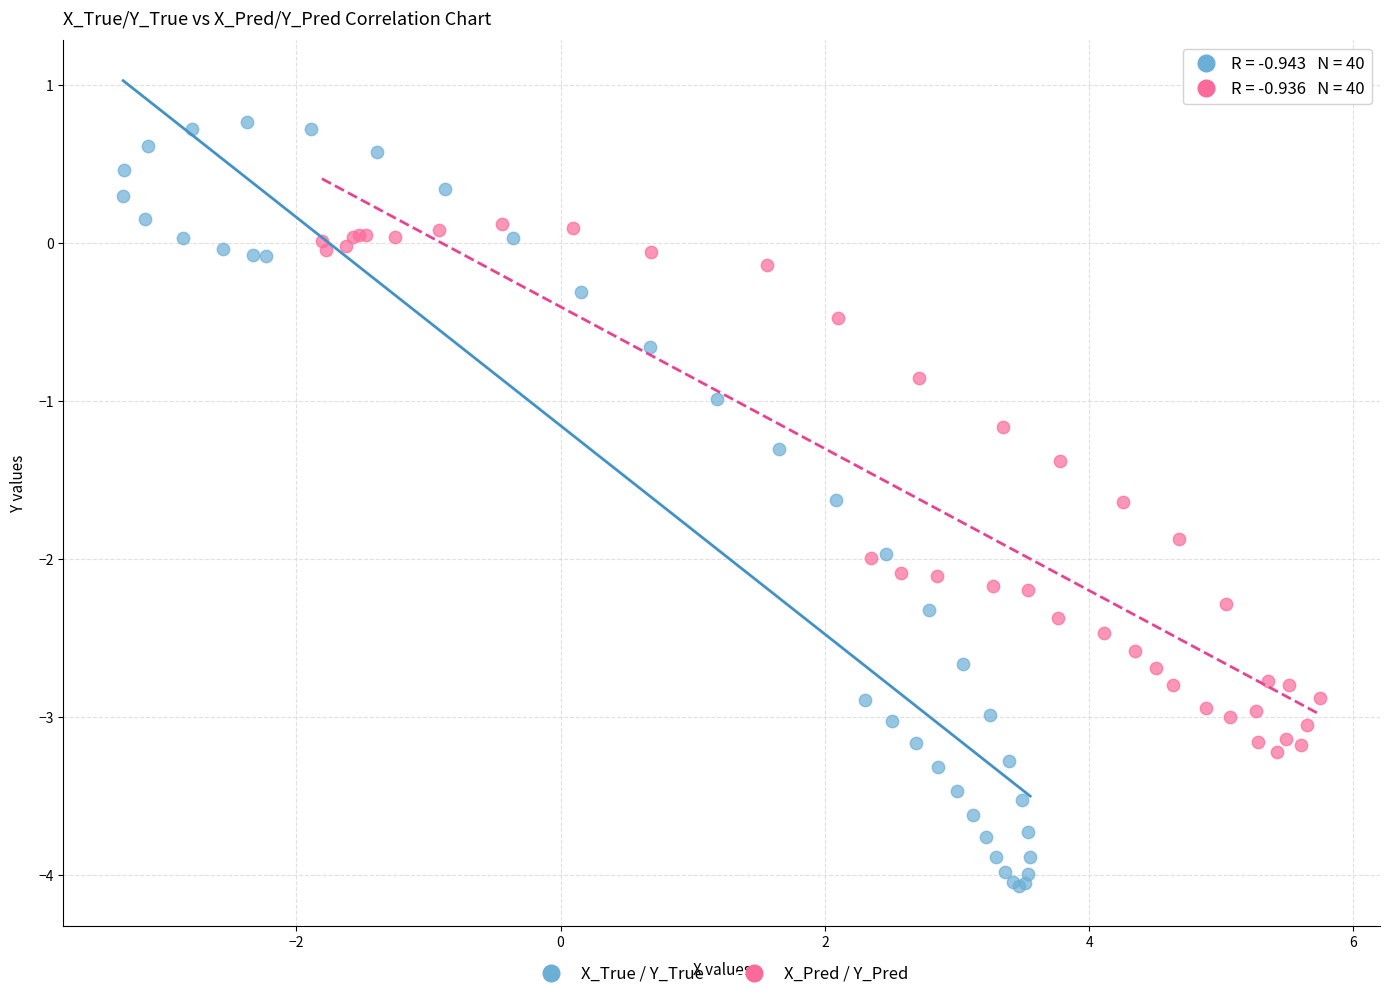

Which series reaches the minimum Y coordinate?

X_True / Y_True